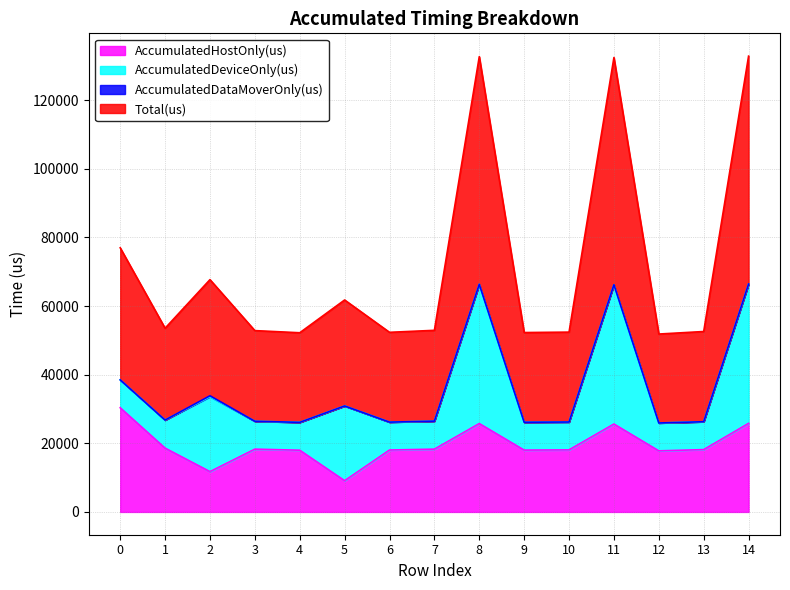

What value does the Total(us) series have at 5?

30891.0